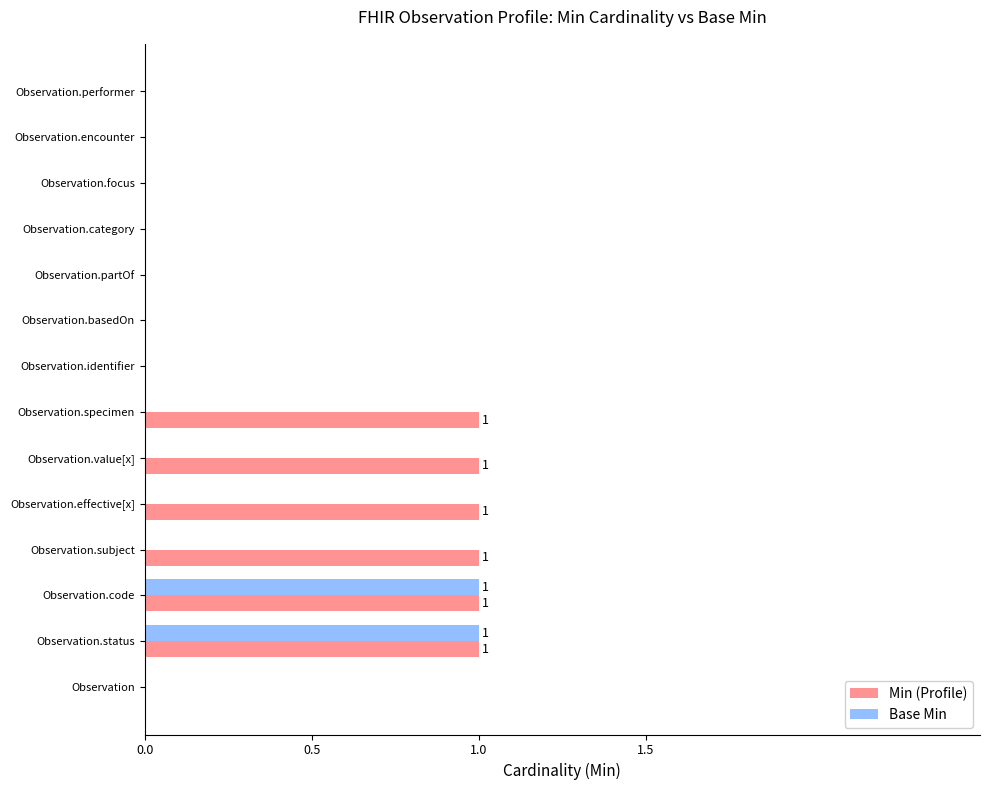

Between Observation.effective[x] and Observation.performer, which series saw the biggest shift?

Min (Profile)